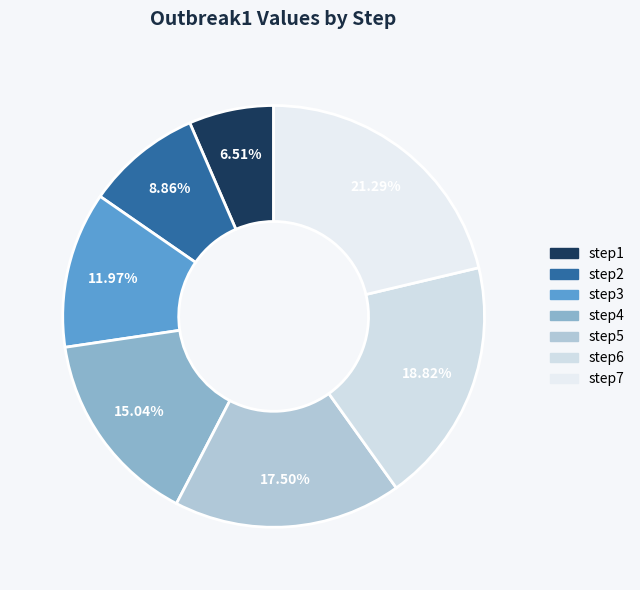

Which slice is the smallest?

step1